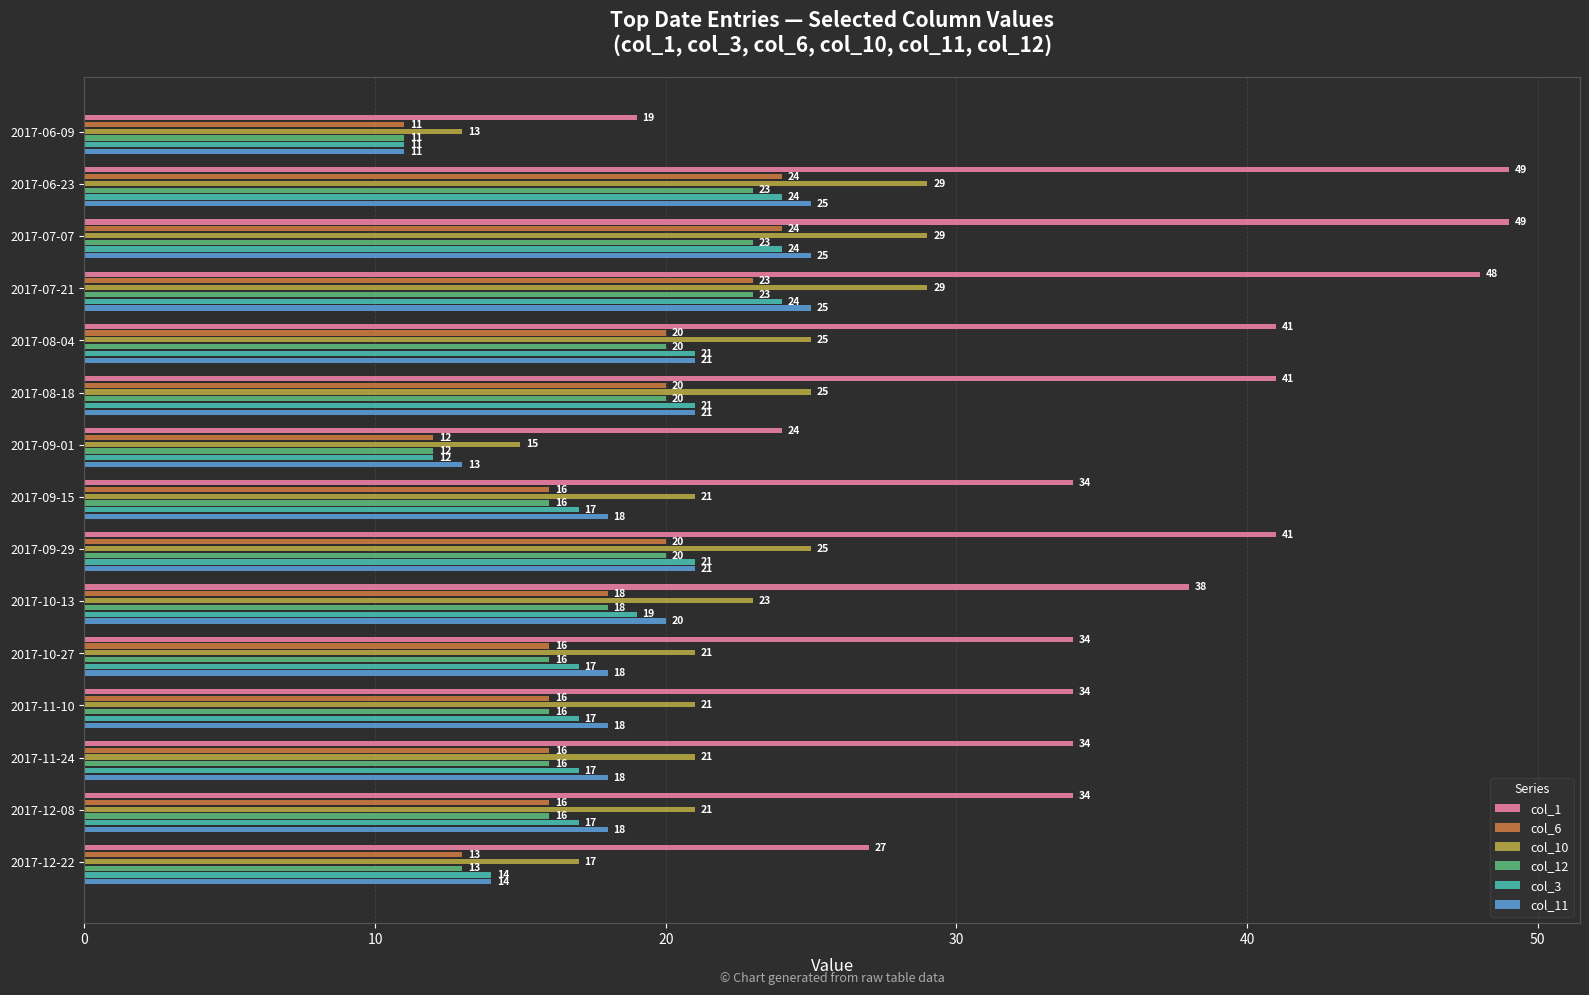

Which series changed the most between 2017-06-09 and 2017-10-13?

col_1